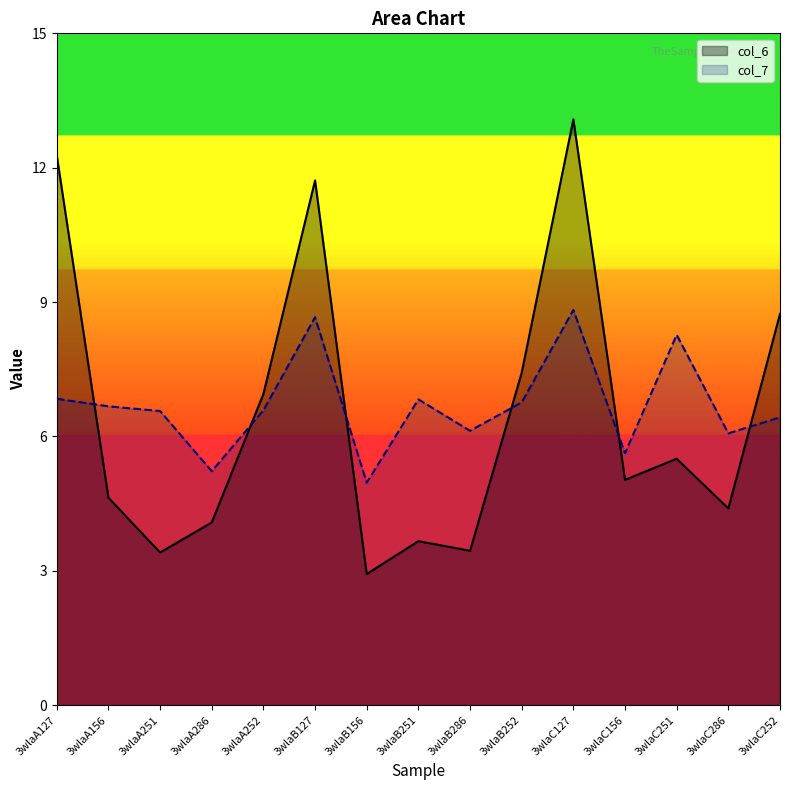

What is the spread (max minus min) of values at 3wlaA127?

5.4